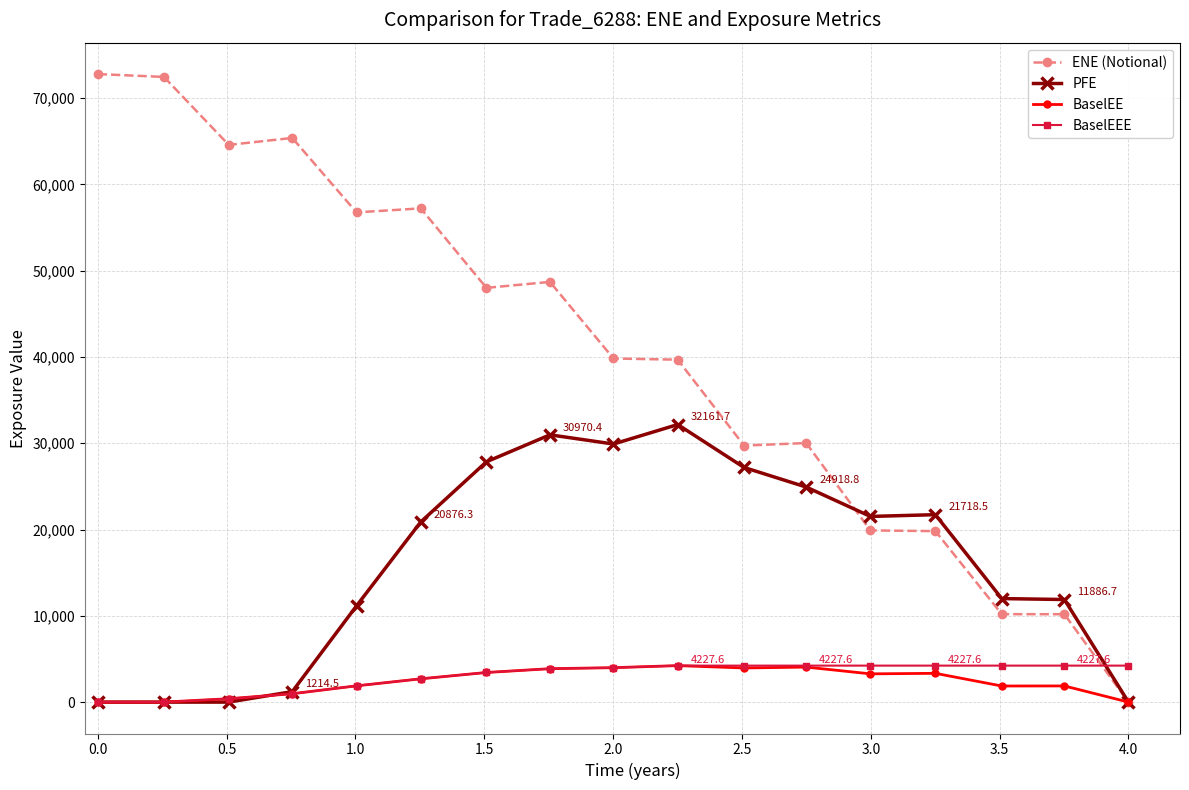

How many data points in PFE are above 20876?

9